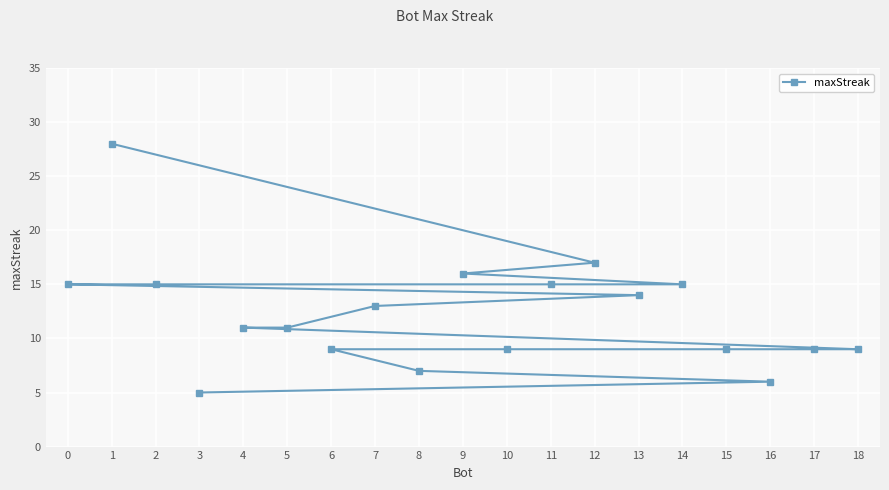

What is the value of the 2nd point from the left?

28